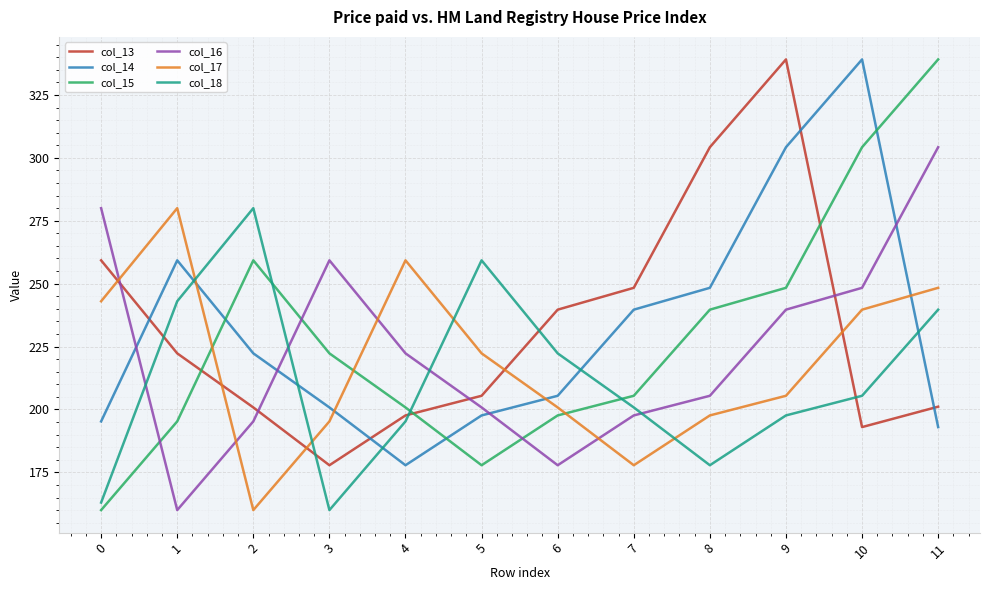

What is the total value across all series at 10?

1529.8